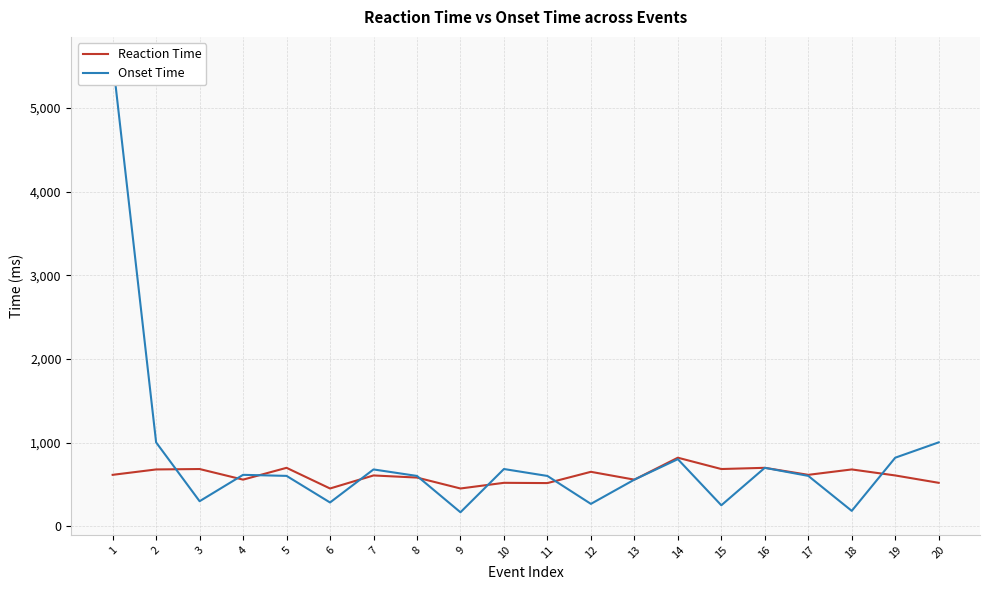

What is the spread (max minus min) of values at 18?

495.1